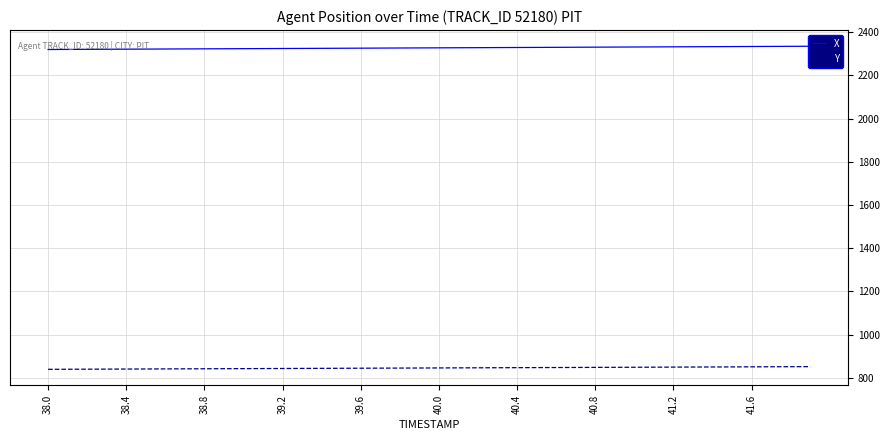

What is the highest value of the Y series?

851.4